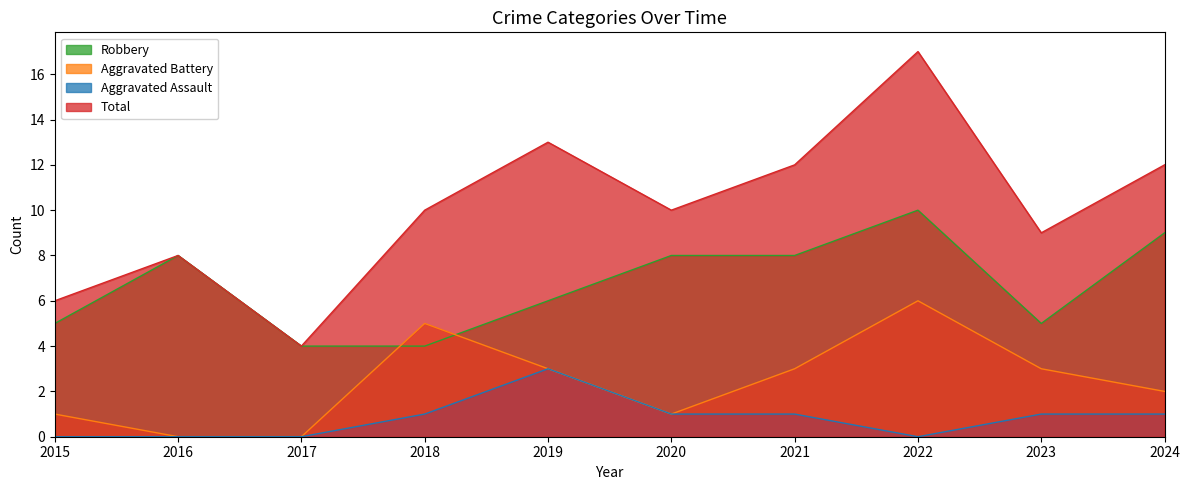

How many lines are shown in the chart?

4